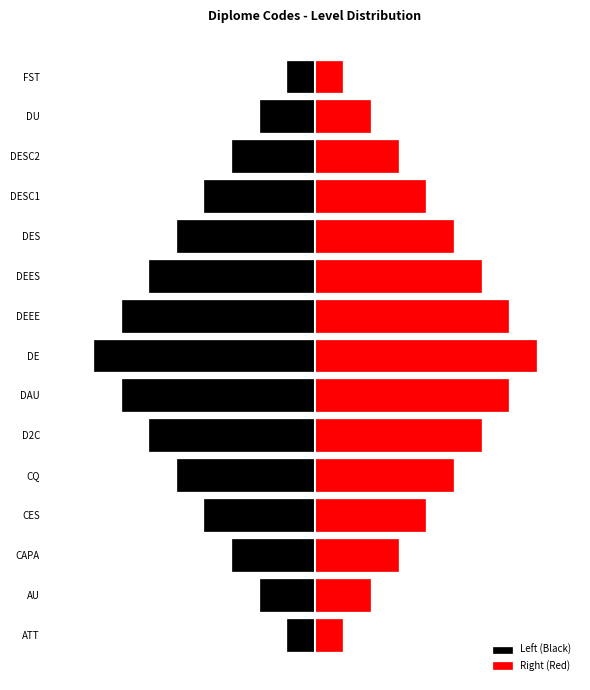

Which series has the largest total across all categories?

Right (Red)